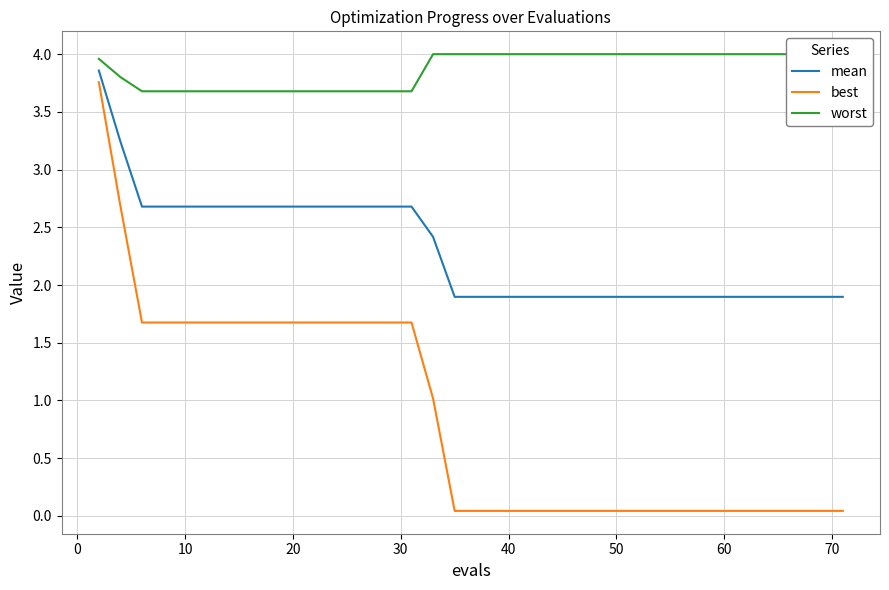

What are all the series names shown in the legend?

mean, best, worst